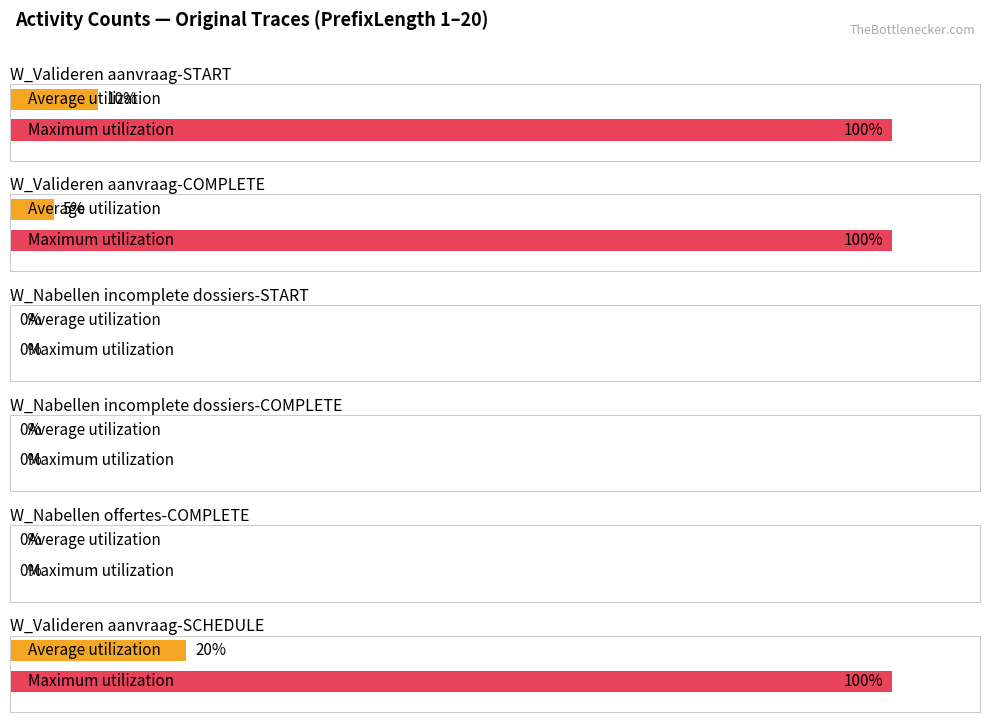

List the series in order of their peak value, lowest first.

W_Nabellen incomplete dossiers-START, W_Nabellen incomplete dossiers-COMPLETE, W_Nabellen offertes-COMPLETE, W_Valideren aanvraag-SCHEDULE, W_Valideren aanvraag-START, W_Valideren aanvraag-COMPLETE